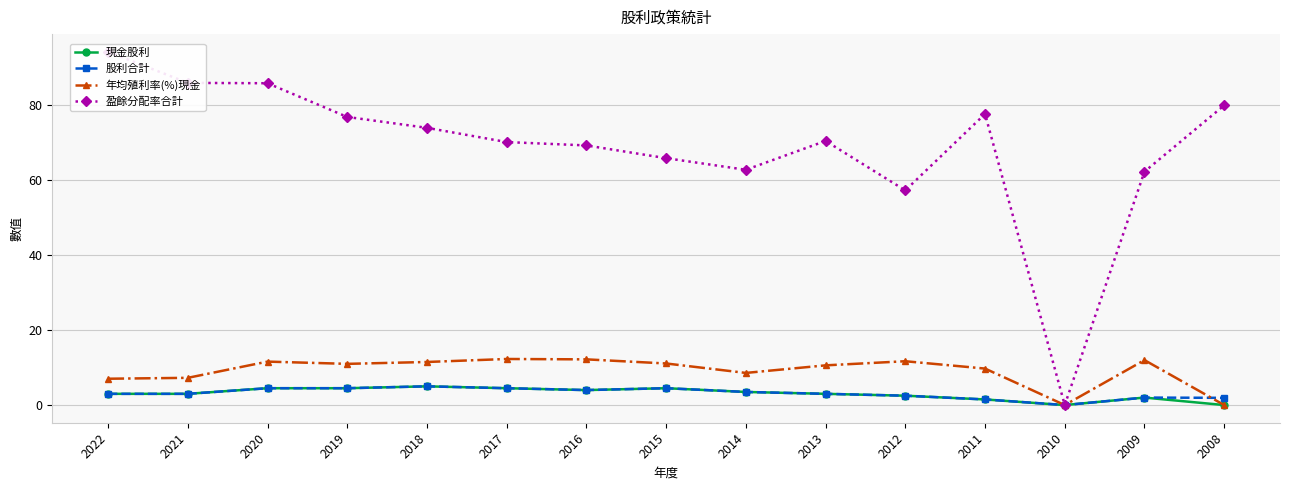

Reading left to right, list all the values displayed in this chart.

現金股利: 3.0	3.0	4.5	4.5	5.0	4.5	4.0	4.5	3.5	3.0	2.5	1.5	0.0	2.0	0.0
股利合計: 3.0	3.0	4.5	4.5	5.0	4.5	4.0	4.5	3.5	3.0	2.5	1.5	0.0	2.0	1.9
年均殖利率(%)現金: 7.0	7.3	11.6	11.0	11.5	12.3	12.2	11.1	8.6	10.6	11.7	9.7	0.0	12.0	0.0
盈餘分配率合計: 94.3	86.0	85.9	76.9	74.0	70.2	69.3	65.9	62.8	70.5	57.3	77.7	0.0	62.3	80.0